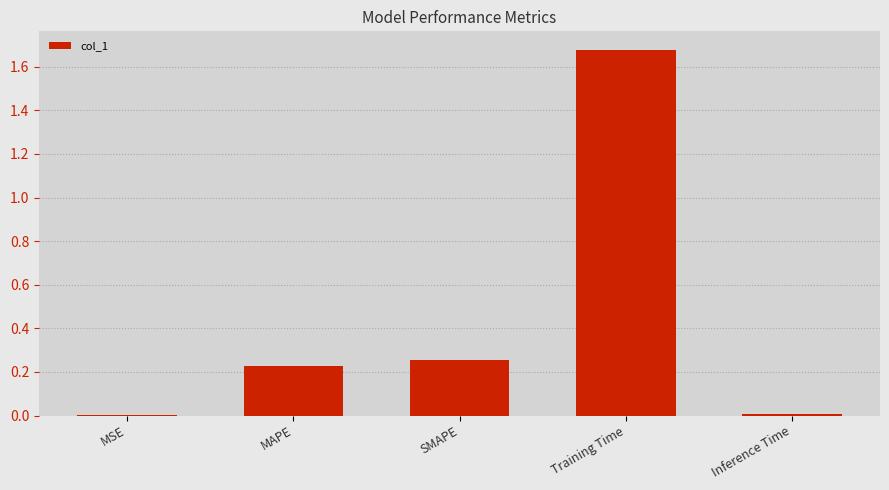

Which category has the highest value across all series?

Training Time